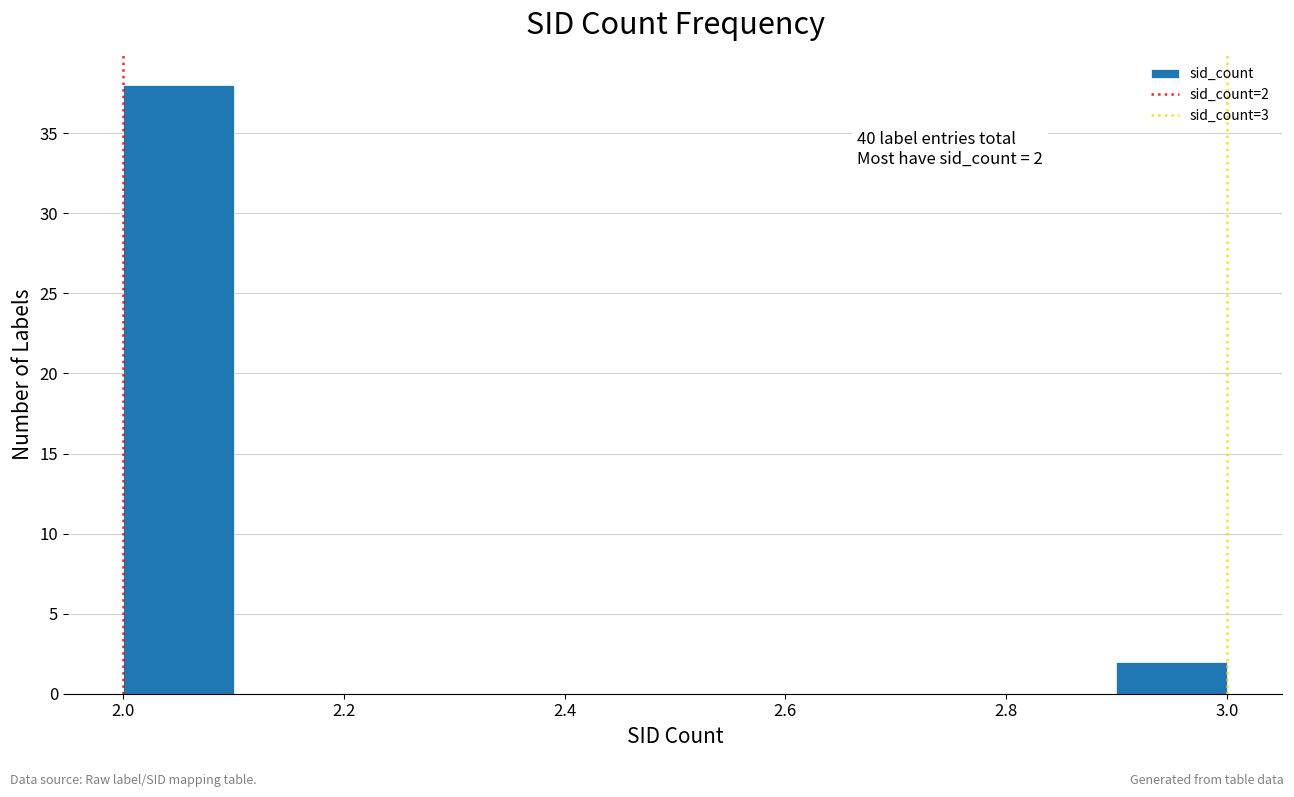

Which range on the x-axis has the tallest bar?

2.0 to 2.1